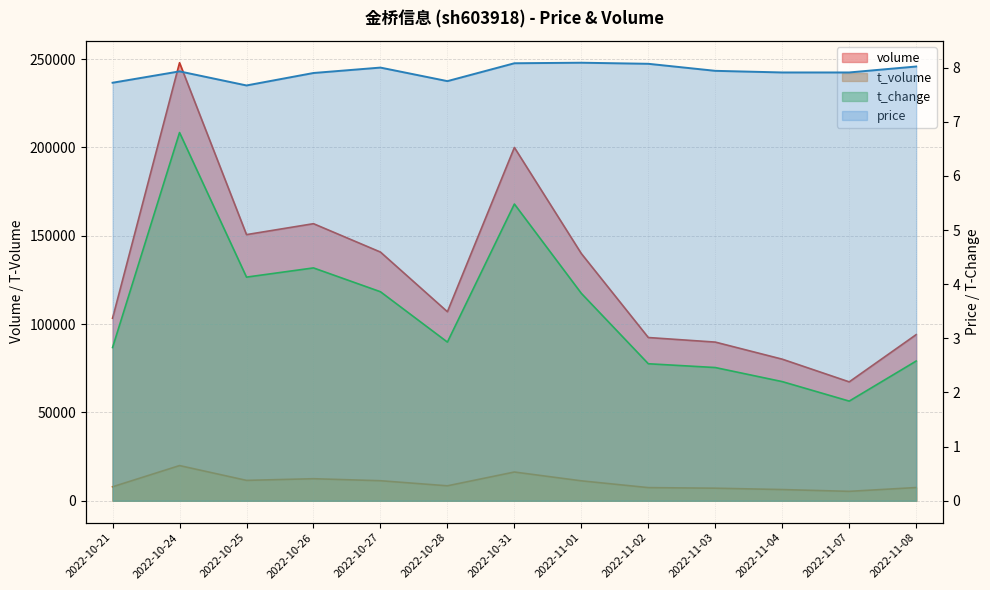

True or false: price has a value of 7.9 at 2022-11-03.

True